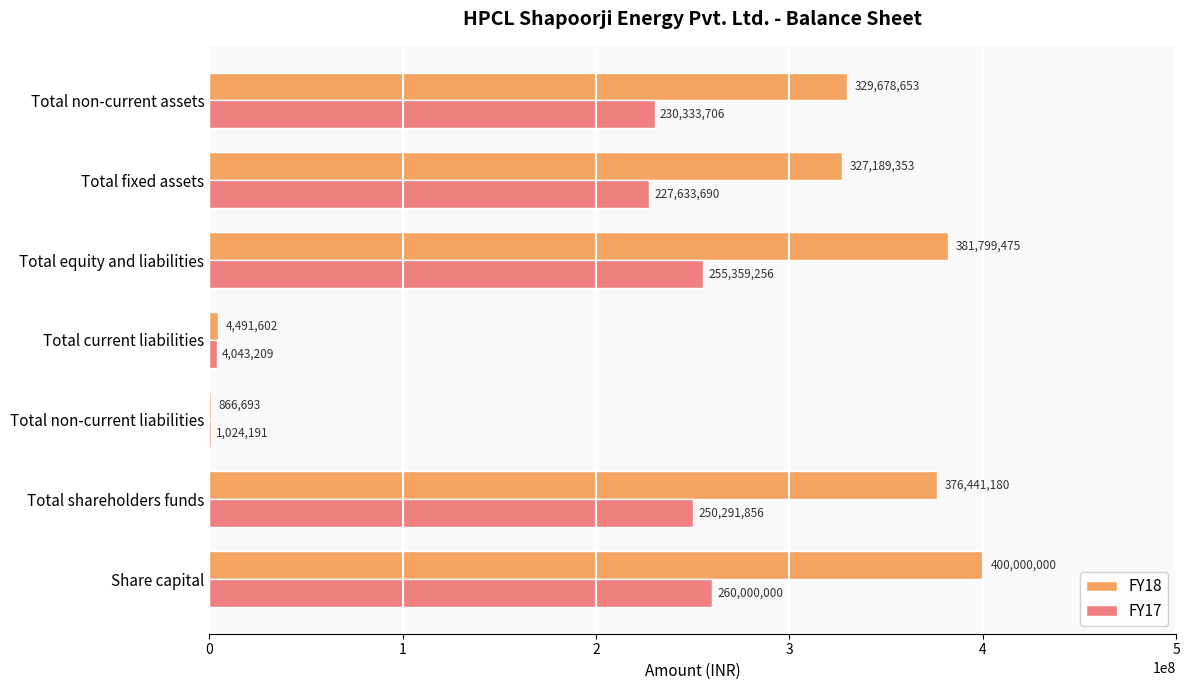

Which series changed the most between Total current liabilities and Total equity and liabilities?

FY18